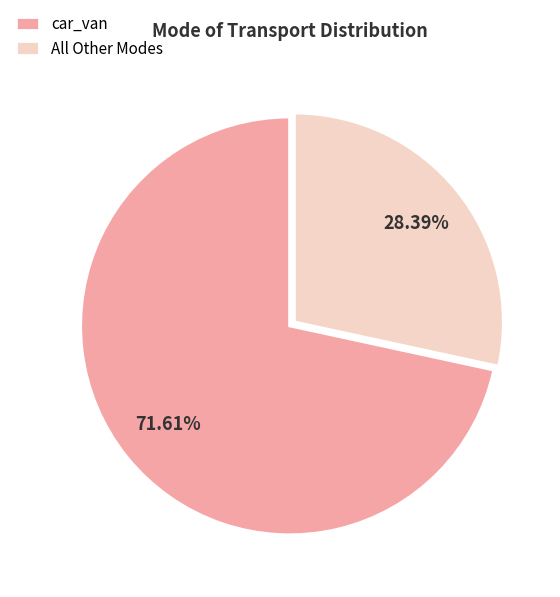

Is car_van the majority of the pie?

Yes